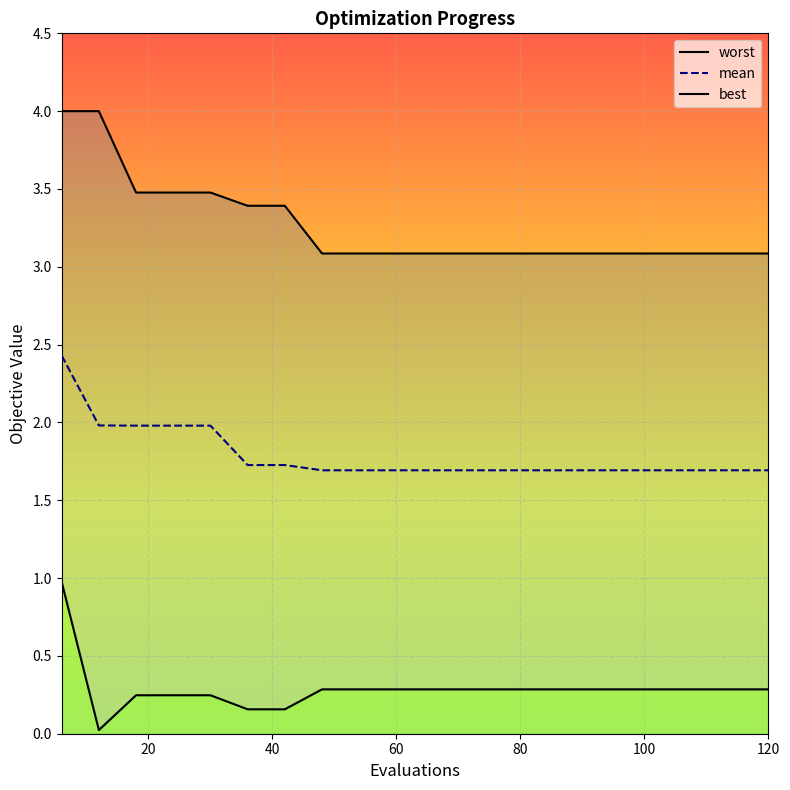

How many series are shown in this chart?

3